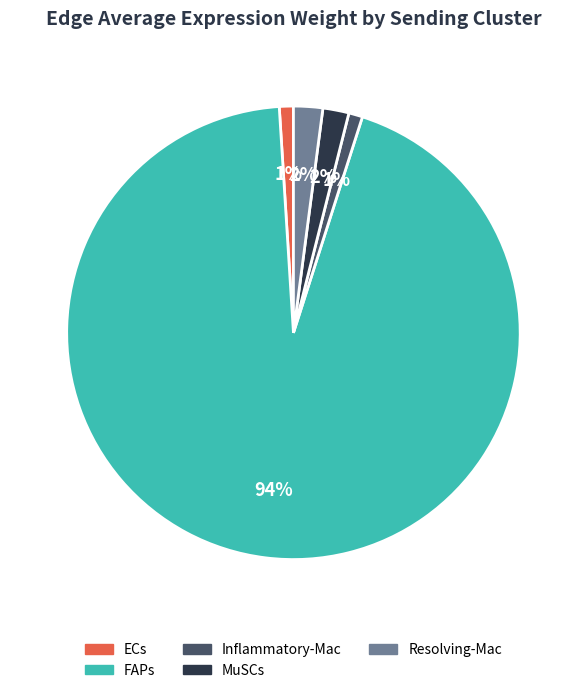

To the nearest percent, what is the average slice percentage?

20%